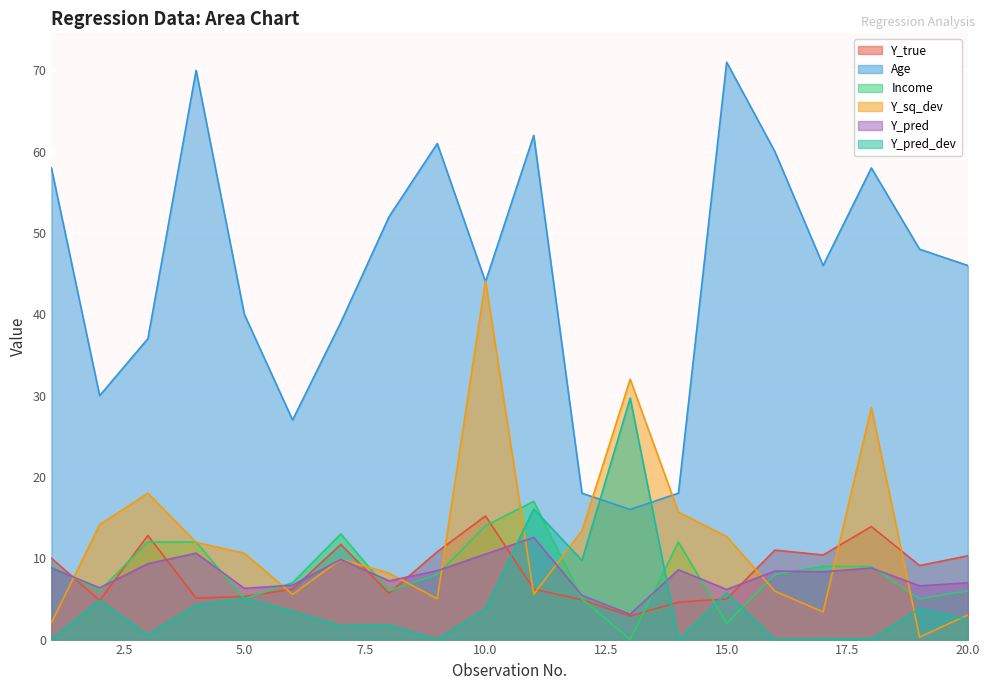

What is the total value across all series at 17?

77.2